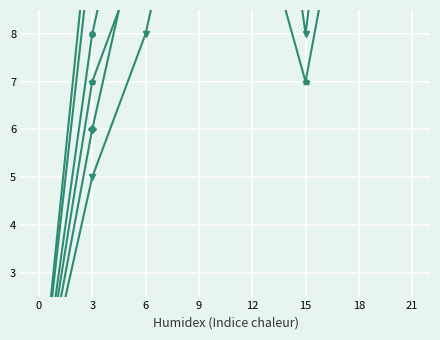

Reading left to right, transcribe all the data shown in this chart.

Часовая пружина: 0=0	3=8	6=13	9=16	12=17	15=17	18=18	21=22
Небо на весах: 0=0	3=11	6=17	9=17	12=19	15=14	18=20	21=24
Spe salvi: 0=0	3=10	6=18	9=21	12=23	15=15	18=26	21=34
Эфир: 0=0	3=6	6=11	9=15	12=17	15=10	18=19	21=25
Июльское утро: 0=0	3=5	6=8	9=13	12=16	15=8	18=17	21=19
Самый лучший день: 0=0	3=7	6=10	9=11	12=11	15=7	18=13	21=17